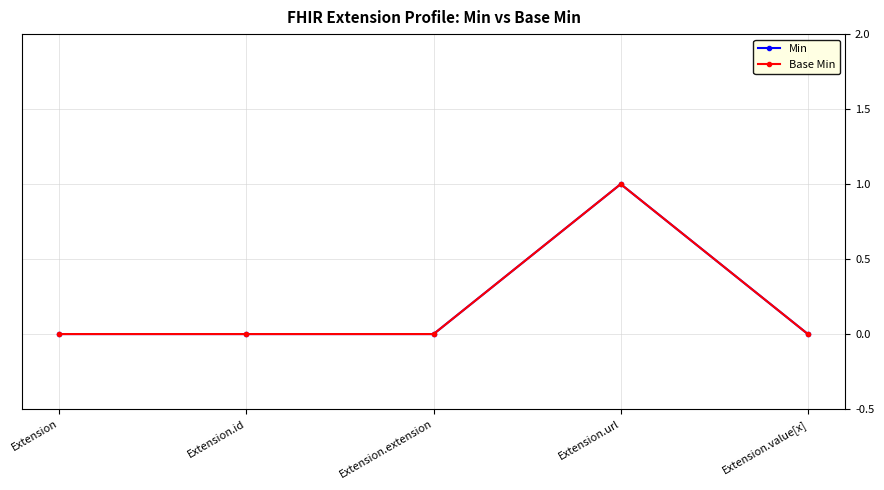

At which category does the chart reach its minimum across all series?

Extension